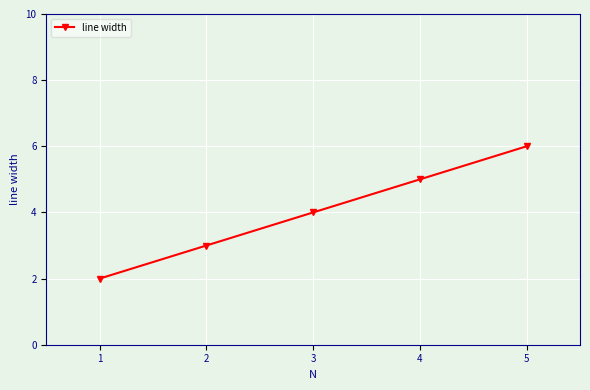

Read the value at 4.

5